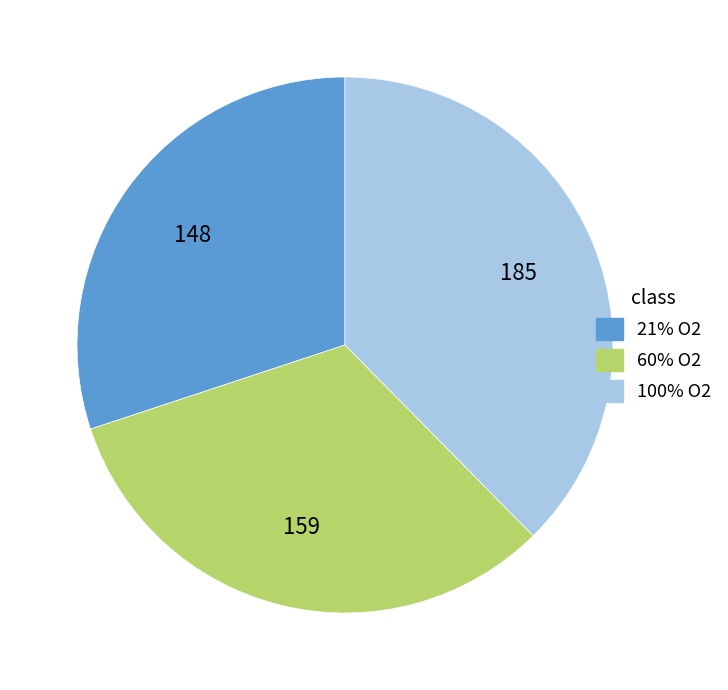

Rank the categories by value from highest to lowest.

100% O2, 60% O2, 21% O2